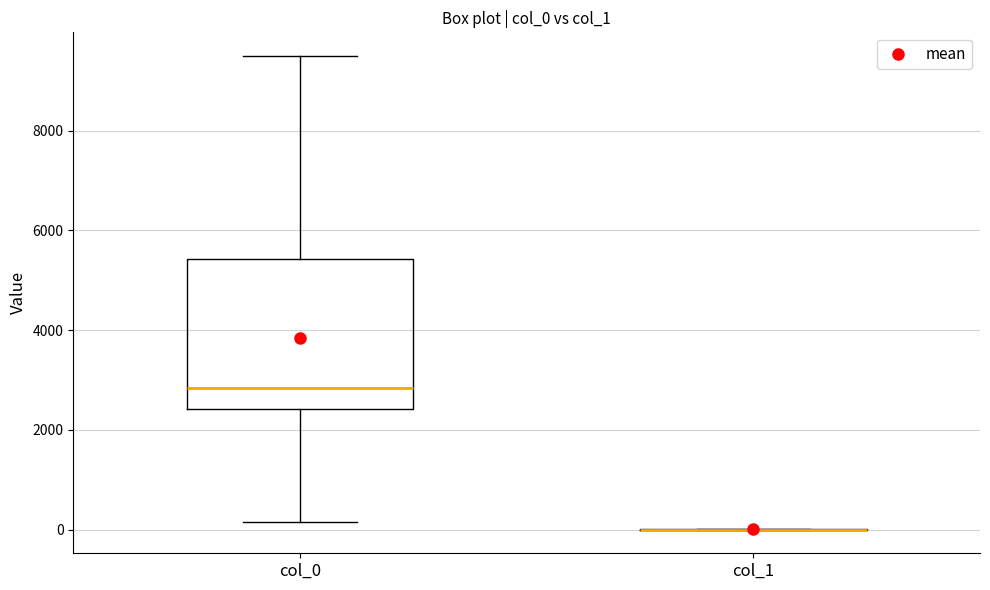

Reading left to right, read every box against the y-axis: the position of its median line, the range the box covers, and the ends of its whiskers. The values are not printed on the chart, so give them approximately, as read against the axis.

col_0: median 2800, box 2400 to 5400, whiskers 200 to 9400
col_1: box collapsed to a line at 0, whiskers 0 to 0